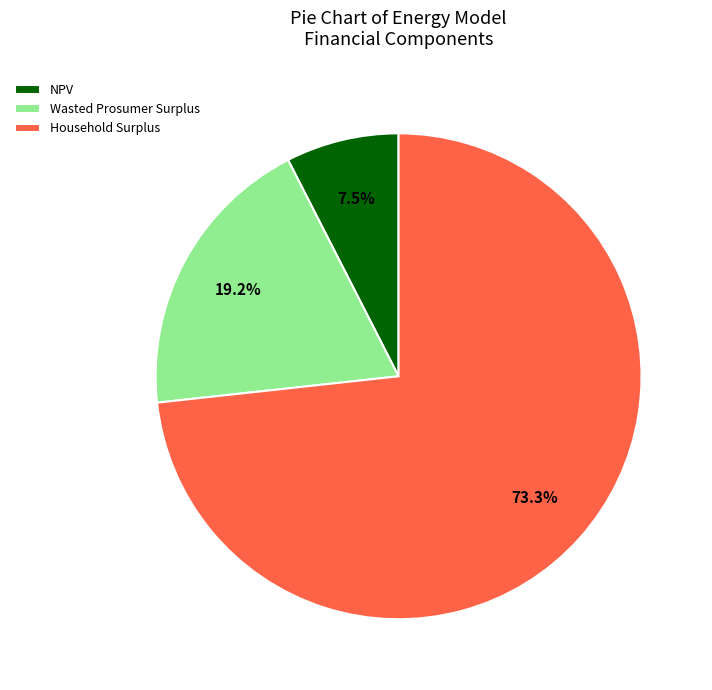

How many segments does this pie chart have?

3